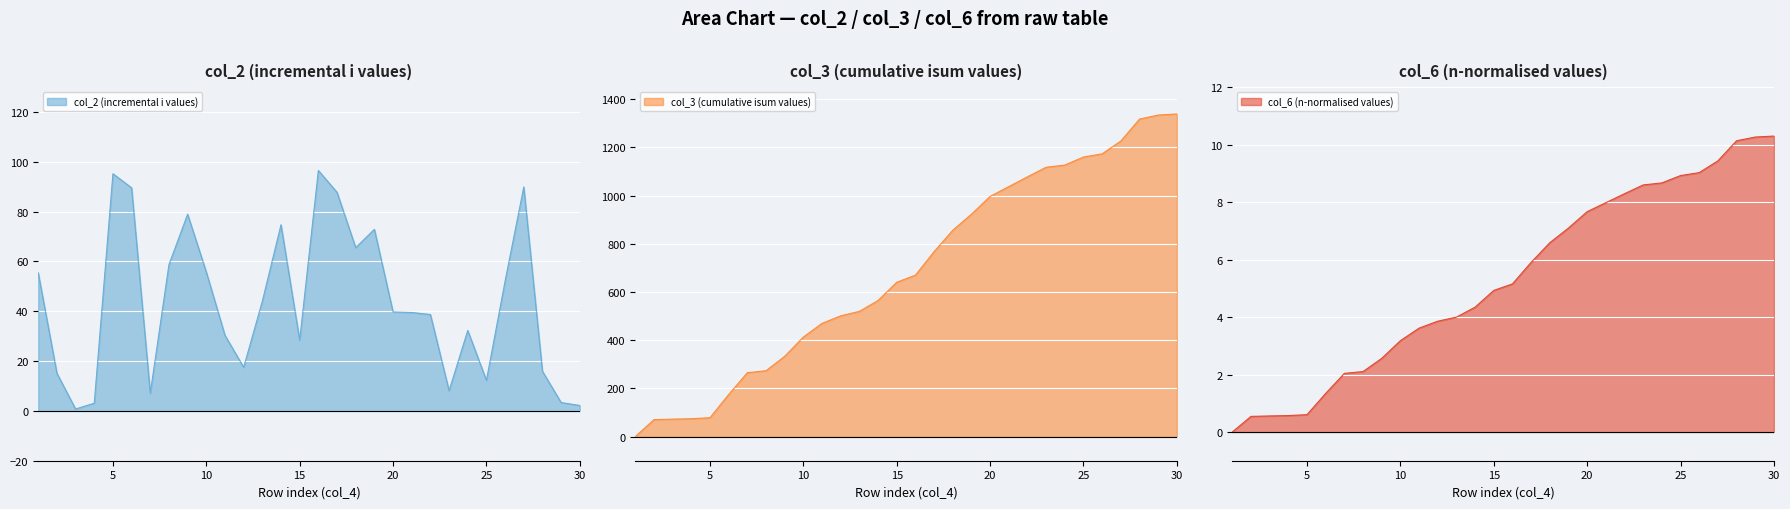

The col_2 (incremental i values) series shows 44.7 at 5. True or false?

False